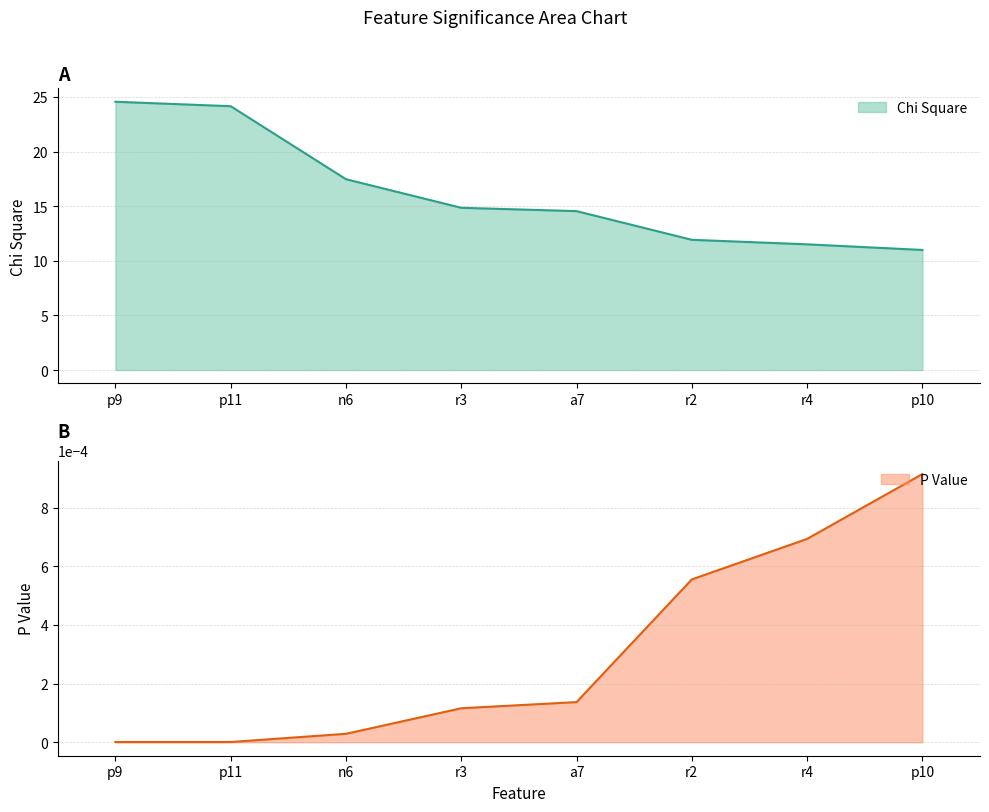

Which category has the lowest value in the P Value series?

p9